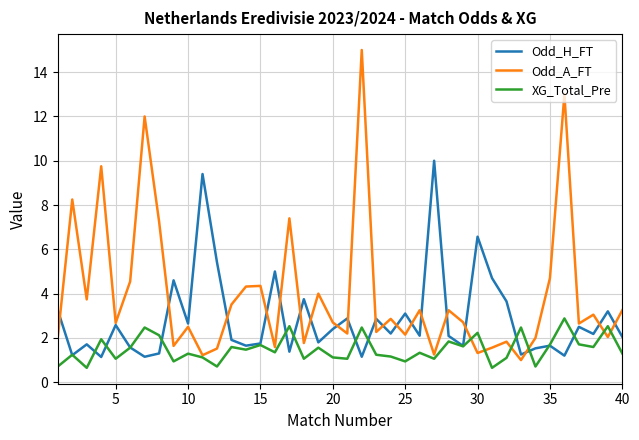

Which series has the largest range (max minus min)?

Odd_A_FT